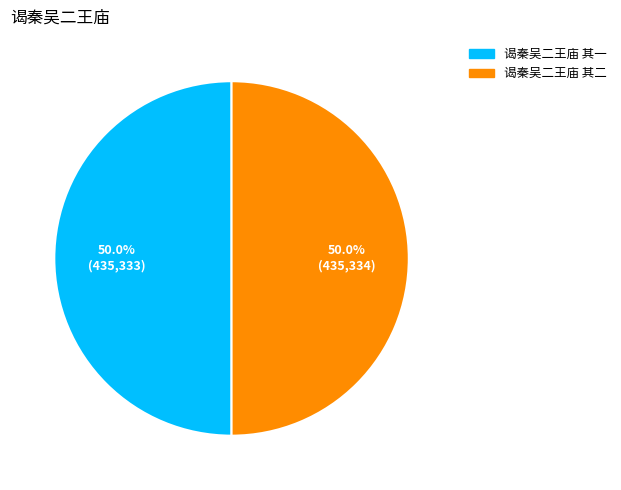

What is the ratio of the value at 谒秦吴二王庙 其一 to the value at 谒秦吴二王庙 其二?

1.0